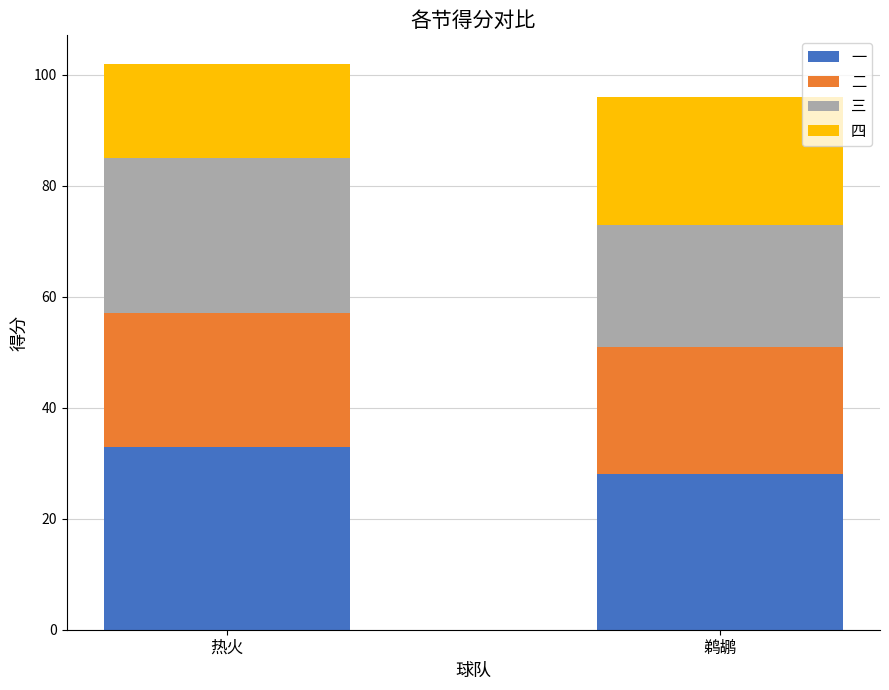

What is the highest value of the 一 series?

33